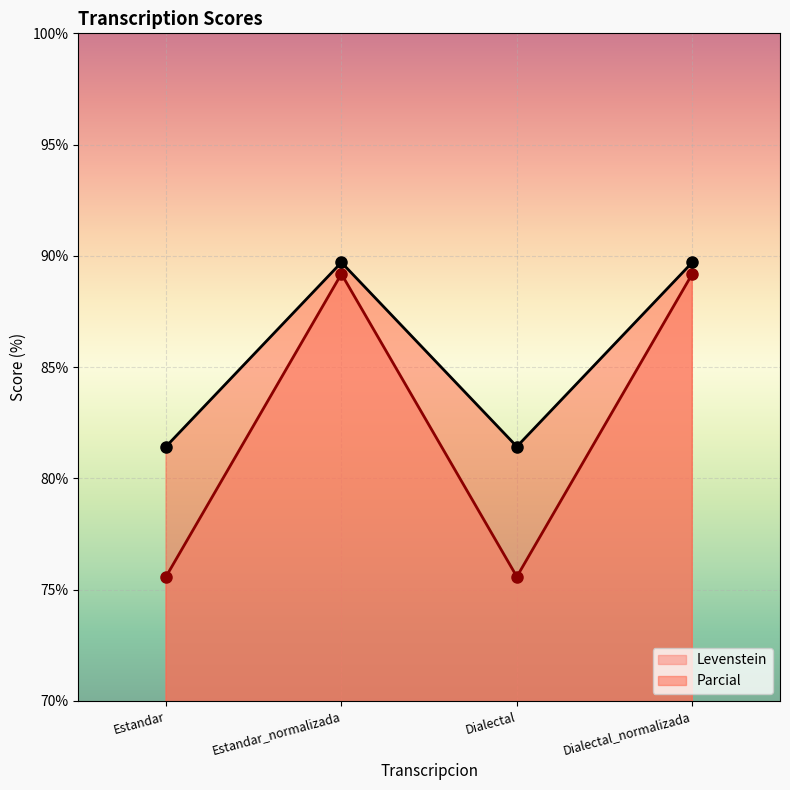

How many lines are shown in the chart?

2